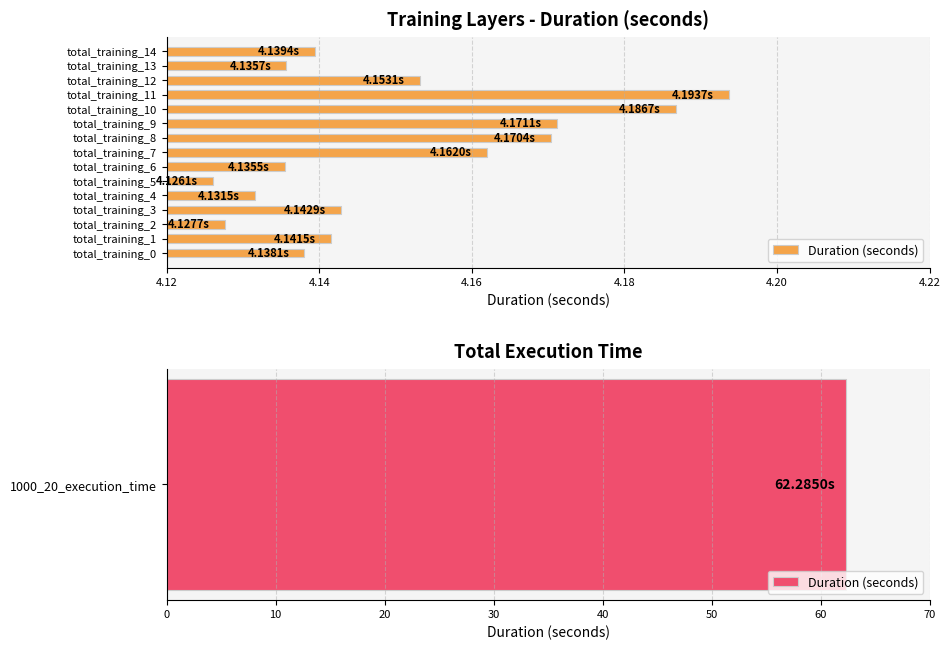

What is the value of the 10th bar from the left?

4.2